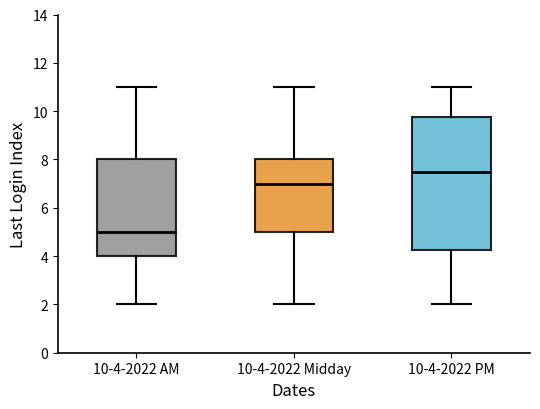

Where does the lower whisker of the box for 10-4-2022 PM end on the y-axis? The values are not printed on the chart, so give them approximately, as read against the axis.

2.0